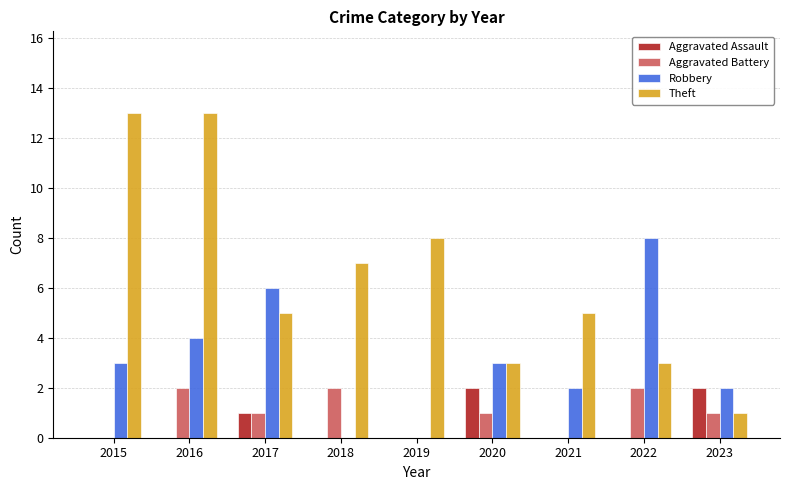

Where does the Theft series first go above 5?

2015